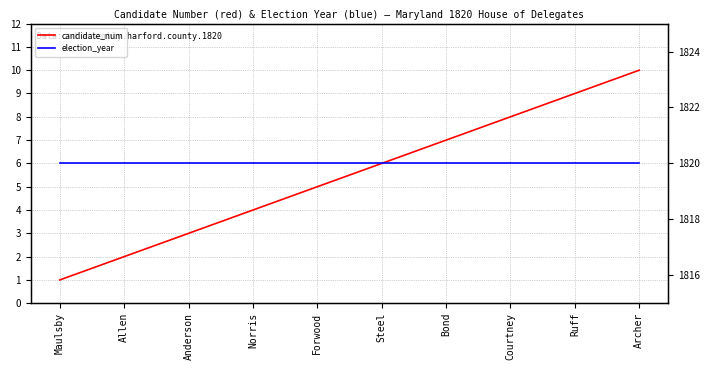

Is it true that candidate_num equals 3 at Anderson?

True